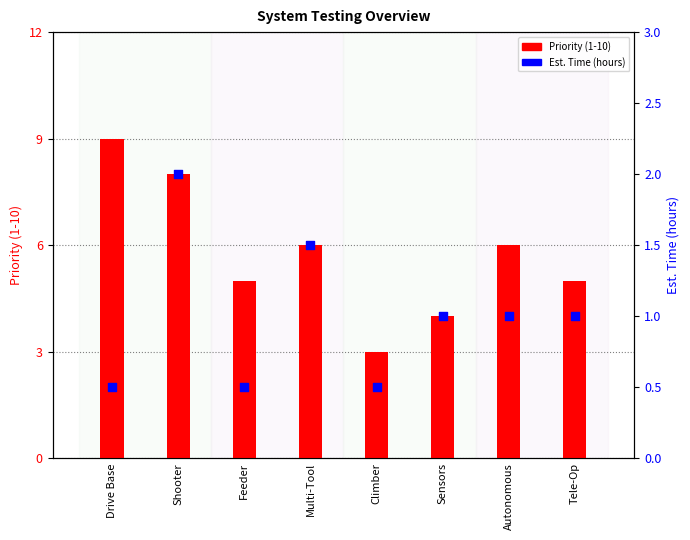

Which series has the largest total across all categories?

Priority (1-10)